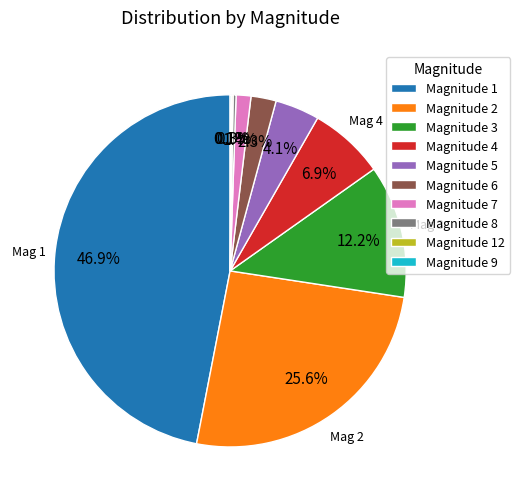

What is the ratio of the value at Magnitude 7 to the value at Magnitude 5?

0.3